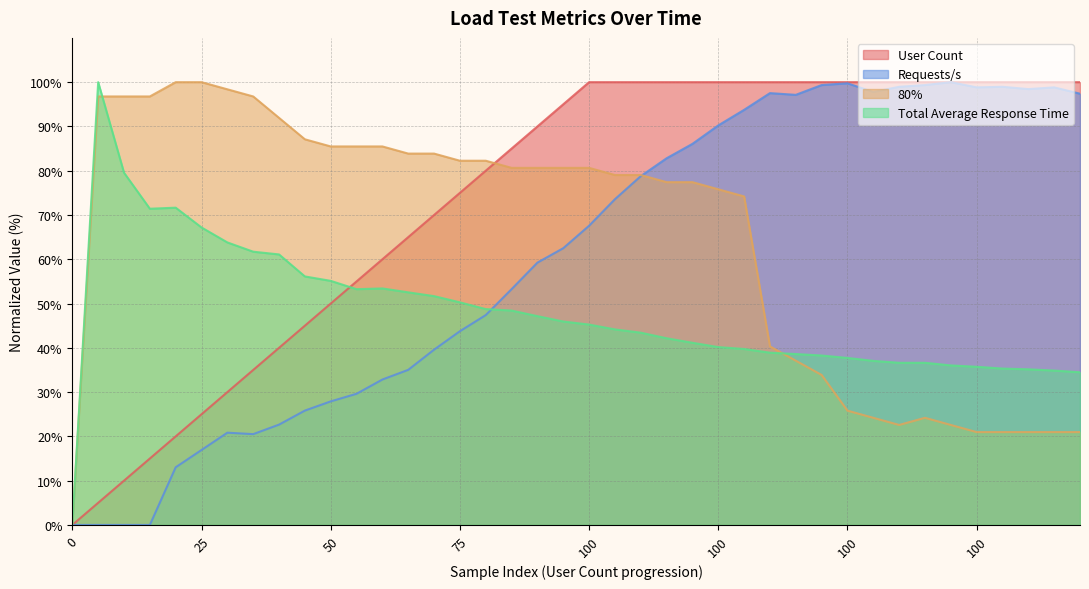

Which category has the highest value across all series?

100